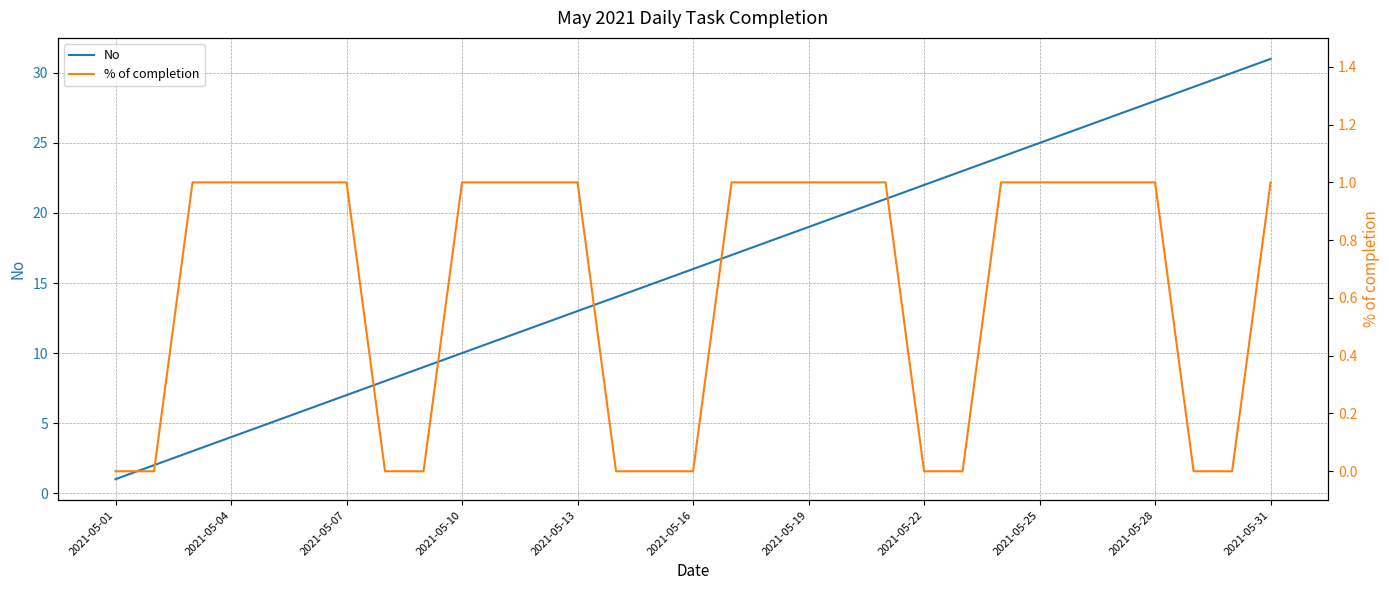

True or false: % of completion and No cross at least once.

False